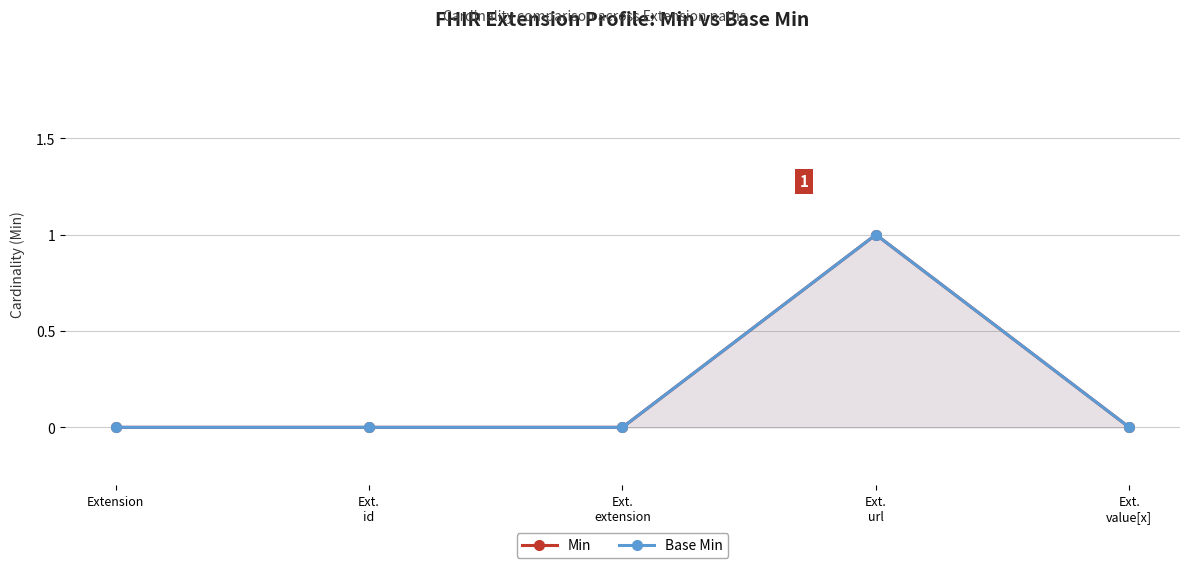

True or false: Base Min has a value of 0 at Ext.
id.

True